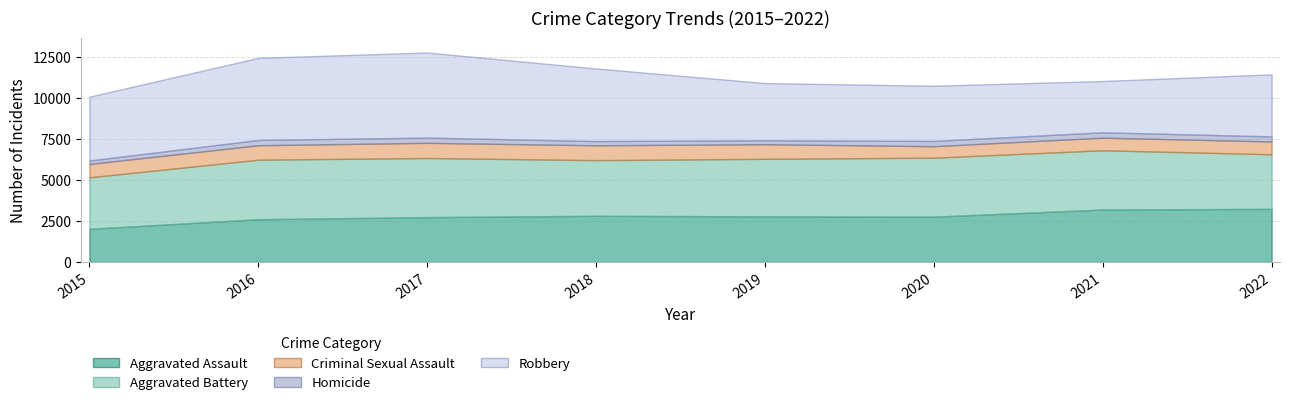

At which category is the sum across all series the highest?

2017